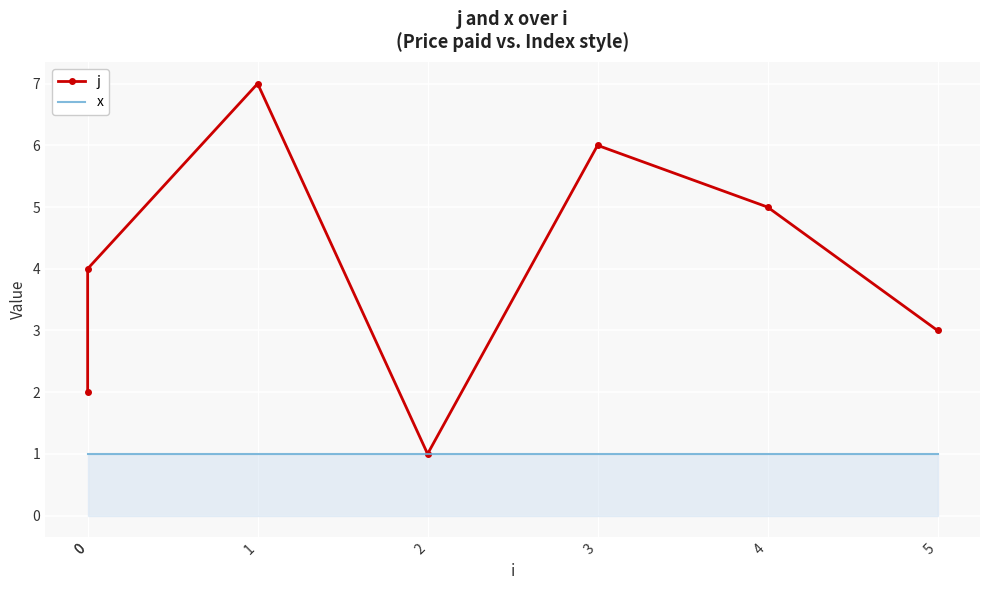

Which series changed the most between 0 and 1?

j